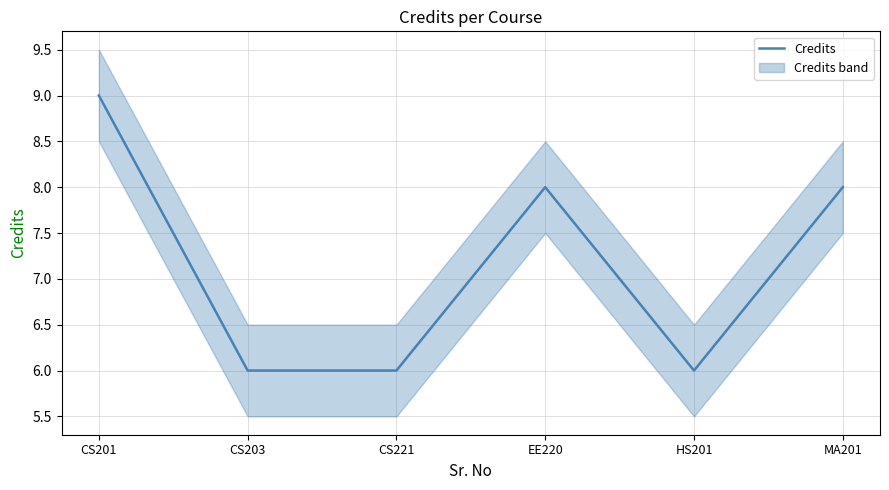

Where does the data first go above 8?

CS201